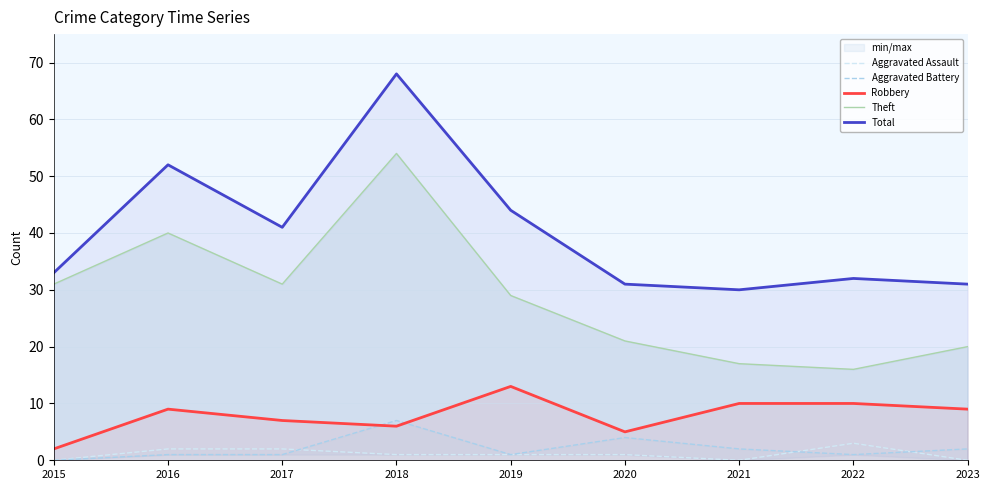

True or false: Robbery and Theft intersect in this chart.

False